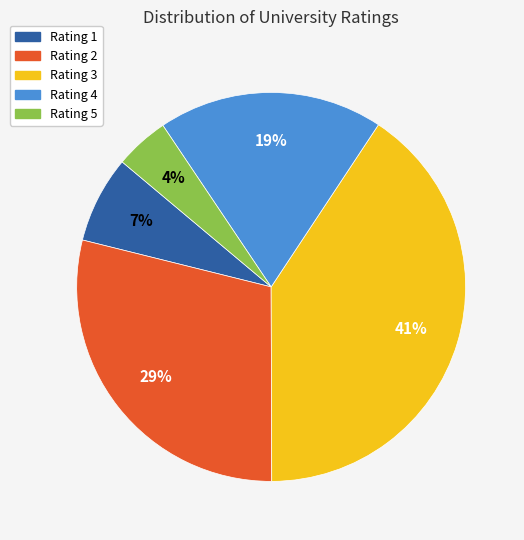

How many segments does this pie chart have?

5